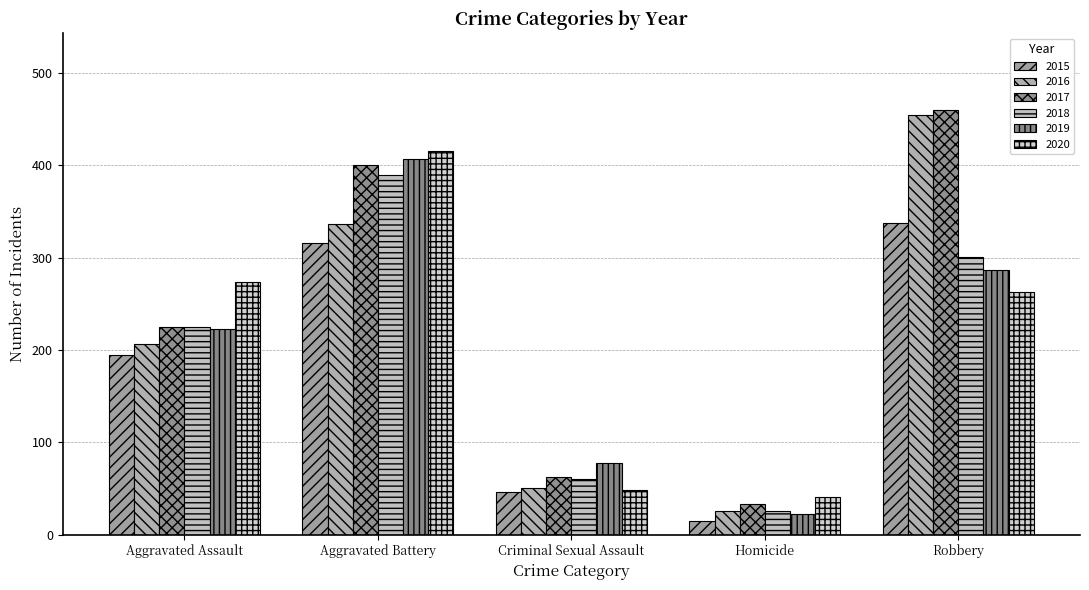

List the labels in order of 2015 value, largest first.

Robbery, Aggravated Battery, Aggravated Assault, Criminal Sexual Assault, Homicide